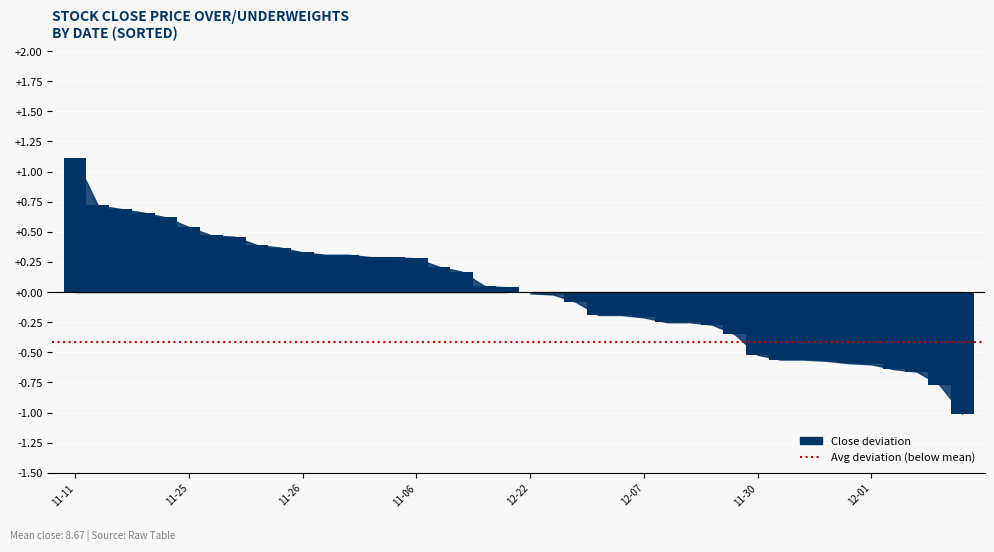

What is the greatest value displayed?

1.1